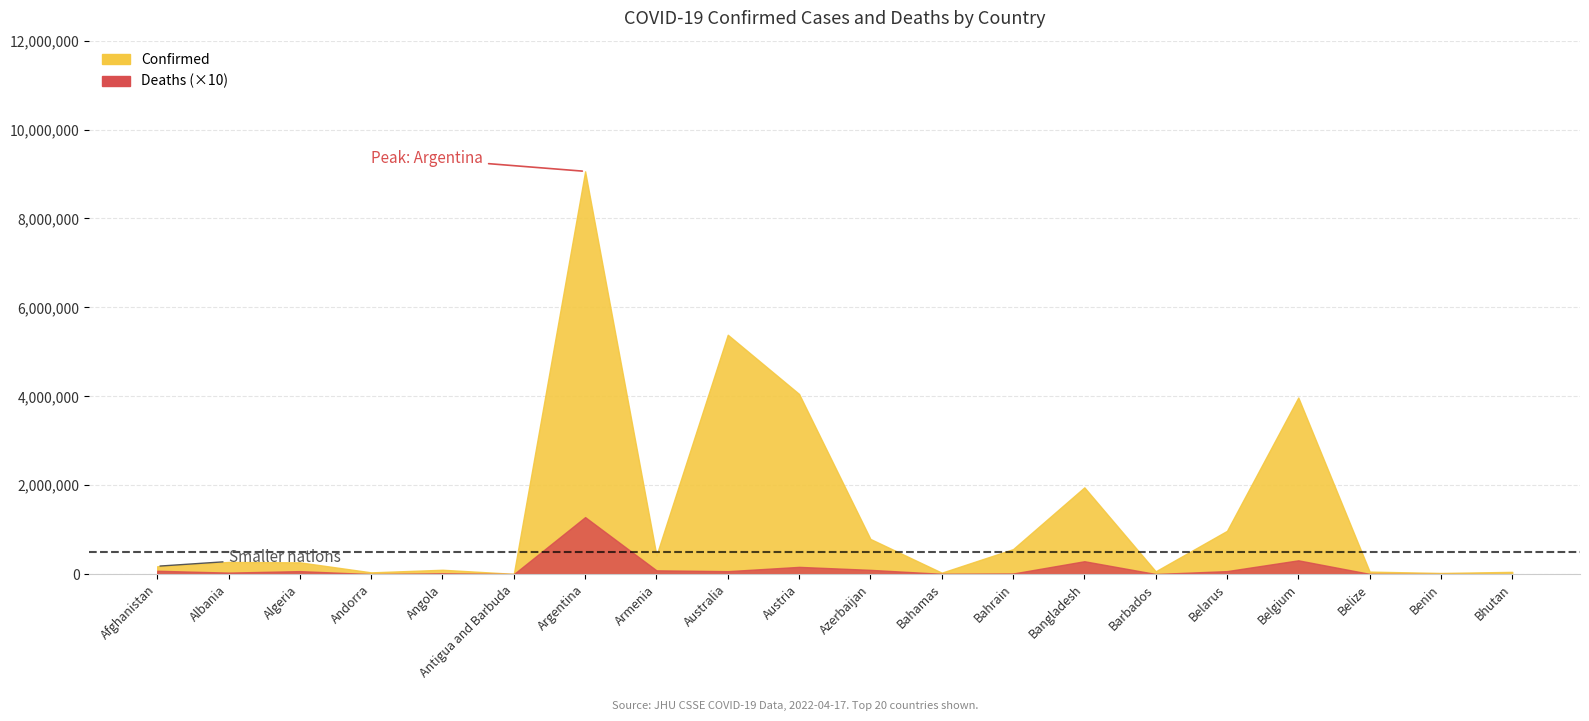

Rank the series by their maximum value, from lowest to highest.

Deaths, Confirmed